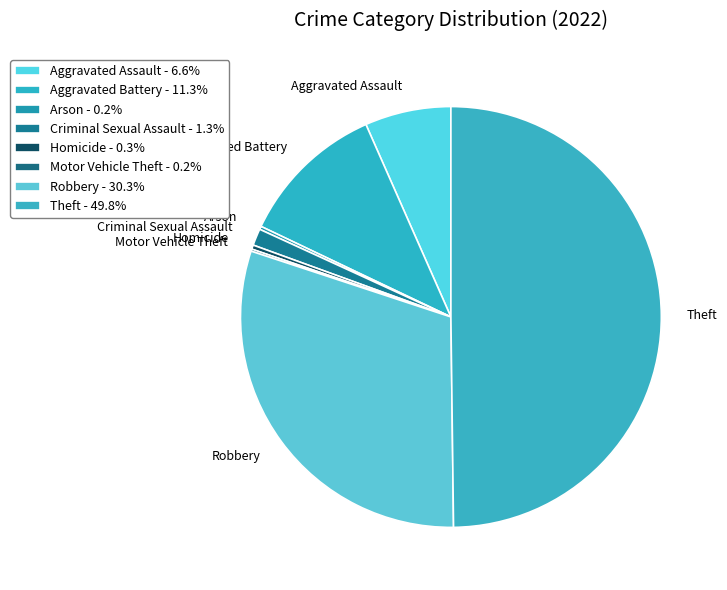

Is Aggravated Assault the majority of the pie?

No